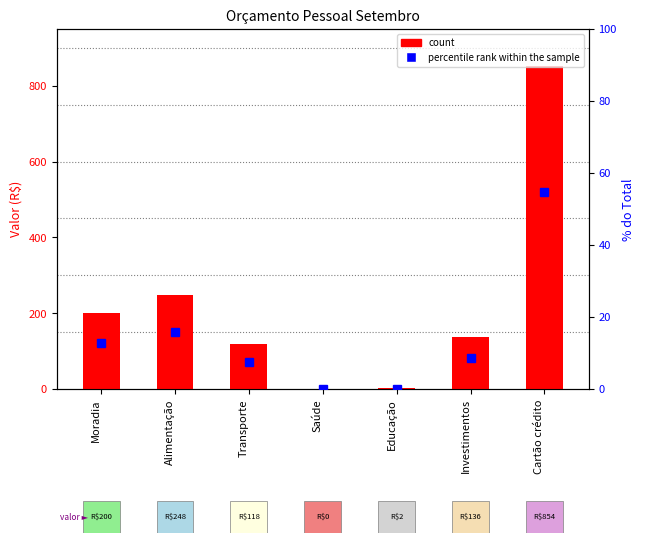

Is it true that percentile rank within the sample equals 8.7 at Investimentos?

True